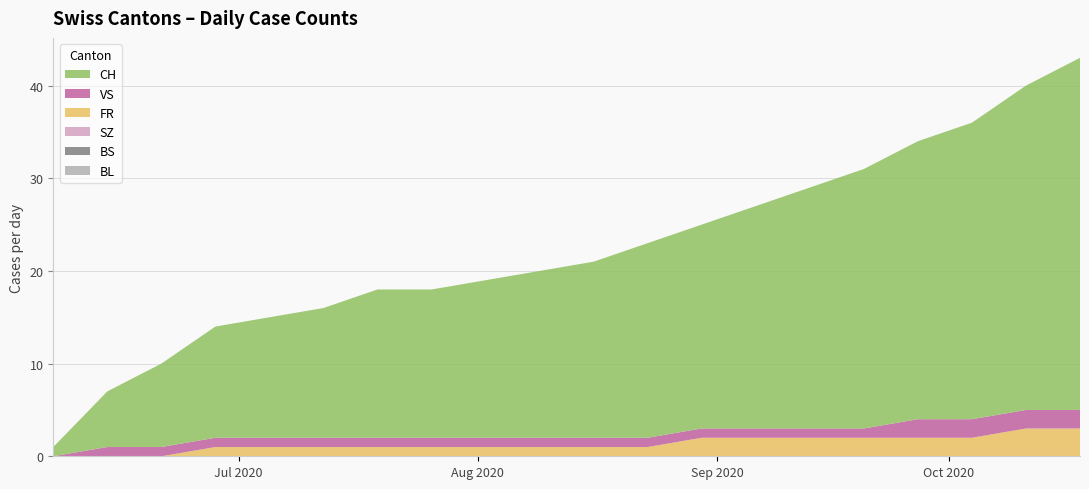

Reading left to right, extract all data points from this chart.

BL: 2020-06-07=0	2020-06-14=0	2020-06-21=0	2020-06-28=0	2020-07-05=0	2020-07-12=0	2020-07-19=0	2020-07-26=0	2020-08-02=0	2020-08-09=0	2020-08-16=0	2020-08-23=0	2020-08-30=0	2020-09-06=0	2020-09-13=0	2020-09-20=0	2020-09-27=0	2020-10-04=0	2020-10-11=0	2020-10-18=0
BS: 2020-06-07=0	2020-06-14=0	2020-06-21=0	2020-06-28=0	2020-07-05=0	2020-07-12=0	2020-07-19=0	2020-07-26=0	2020-08-02=0	2020-08-09=0	2020-08-16=0	2020-08-23=0	2020-08-30=0	2020-09-06=0	2020-09-13=0	2020-09-20=0	2020-09-27=0	2020-10-04=0	2020-10-11=0	2020-10-18=0
SZ: 2020-06-07=0	2020-06-14=0	2020-06-21=0	2020-06-28=0	2020-07-05=0	2020-07-12=0	2020-07-19=0	2020-07-26=0	2020-08-02=0	2020-08-09=0	2020-08-16=0	2020-08-23=0	2020-08-30=0	2020-09-06=0	2020-09-13=0	2020-09-20=0	2020-09-27=0	2020-10-04=0	2020-10-11=0	2020-10-18=0
FR: 2020-06-07=0	2020-06-14=0	2020-06-21=0	2020-06-28=1	2020-07-05=1	2020-07-12=1	2020-07-19=1	2020-07-26=1	2020-08-02=1	2020-08-09=1	2020-08-16=1	2020-08-23=1	2020-08-30=2	2020-09-06=2	2020-09-13=2	2020-09-20=2	2020-09-27=2	2020-10-04=2	2020-10-11=3	2020-10-18=3
VS: 2020-06-07=0	2020-06-14=1	2020-06-21=1	2020-06-28=1	2020-07-05=1	2020-07-12=1	2020-07-19=1	2020-07-26=1	2020-08-02=1	2020-08-09=1	2020-08-16=1	2020-08-23=1	2020-08-30=1	2020-09-06=1	2020-09-13=1	2020-09-20=1	2020-09-27=2	2020-10-04=2	2020-10-11=2	2020-10-18=2
CH: 2020-06-07=1	2020-06-14=6	2020-06-21=9	2020-06-28=12	2020-07-05=13	2020-07-12=14	2020-07-19=16	2020-07-26=16	2020-08-02=17	2020-08-09=18	2020-08-16=19	2020-08-23=21	2020-08-30=22	2020-09-06=24	2020-09-13=26	2020-09-20=28	2020-09-27=30	2020-10-04=32	2020-10-11=35	2020-10-18=38